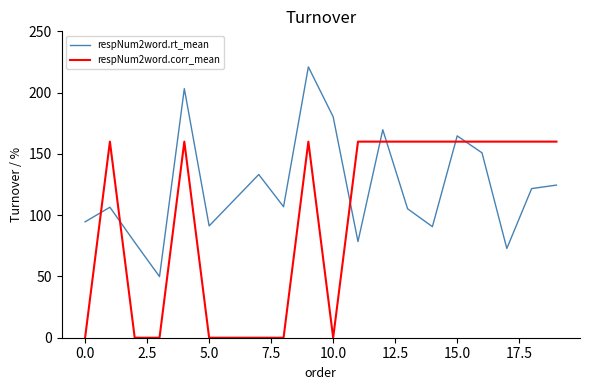

What is the maximum value shown in the chart?

221.0